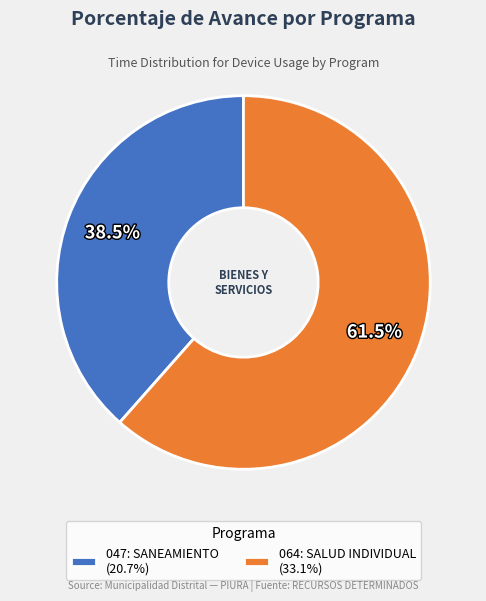

What percentage do 047: SANEAMIENTO and 064: SALUD INDIVIDUAL together represent?

100.0%